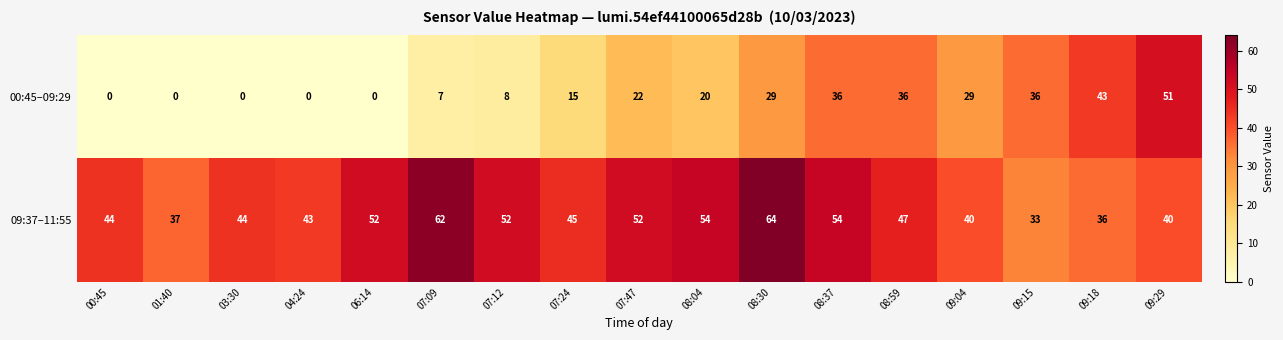

List the series in order of their overall mean, lowest first.

00:45–09:29, 09:37–11:55